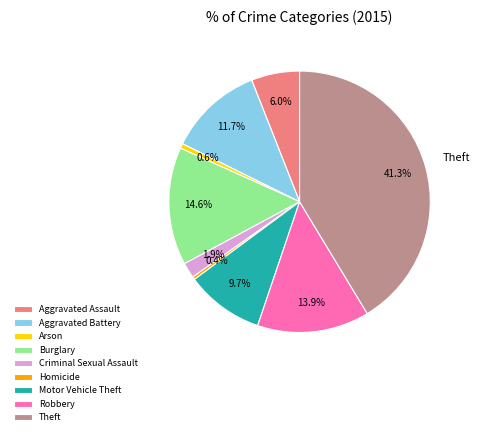

True or false: Theft accounts for 41% of the total.

True